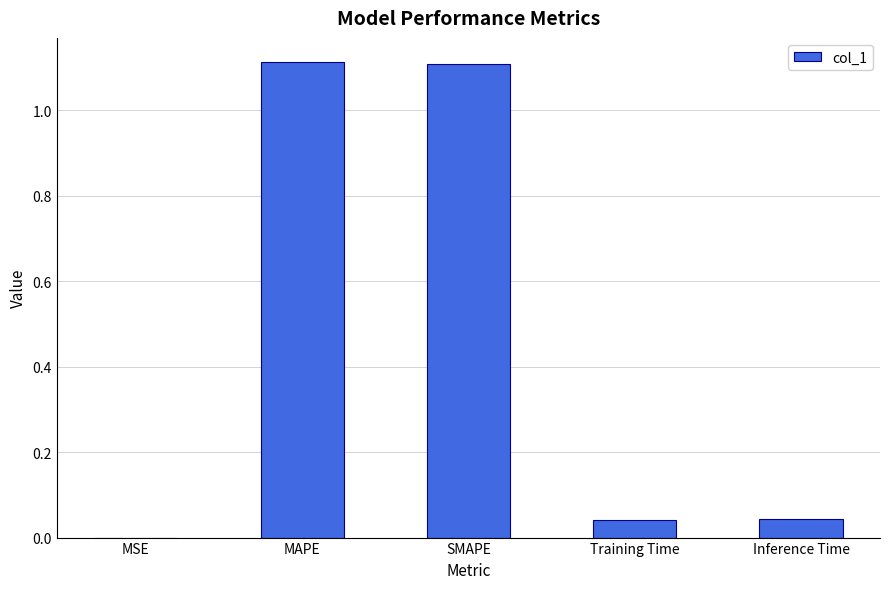

Are the bars horizontal?

No